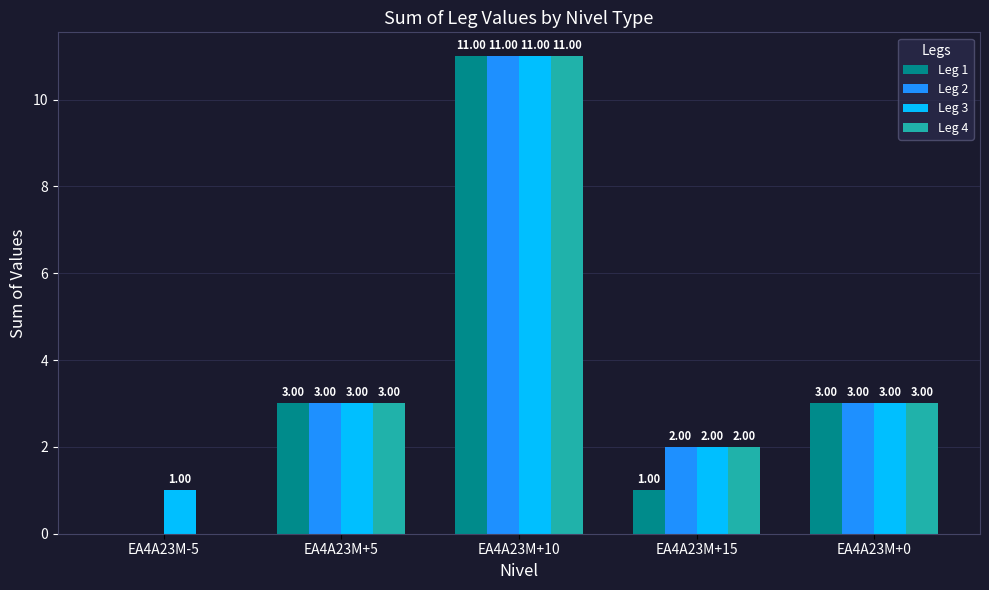

Is the value of Leg 1 at EA4A23M+5 greater than the value of Leg 4 at EA4A23M+15?

Yes